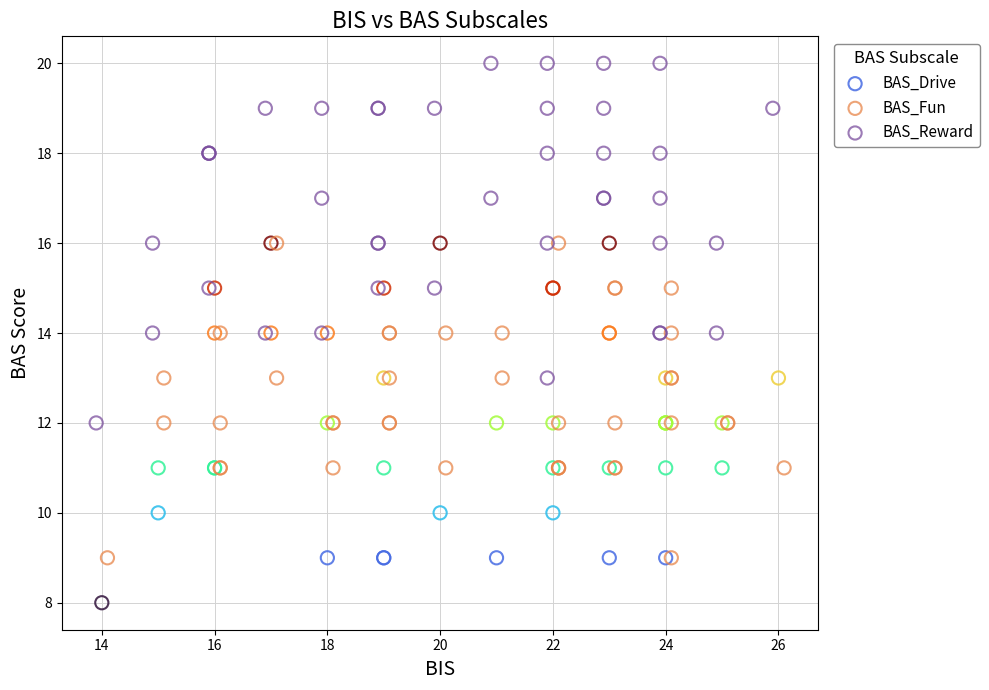

Which series reaches the maximum Y coordinate?

BAS_Reward